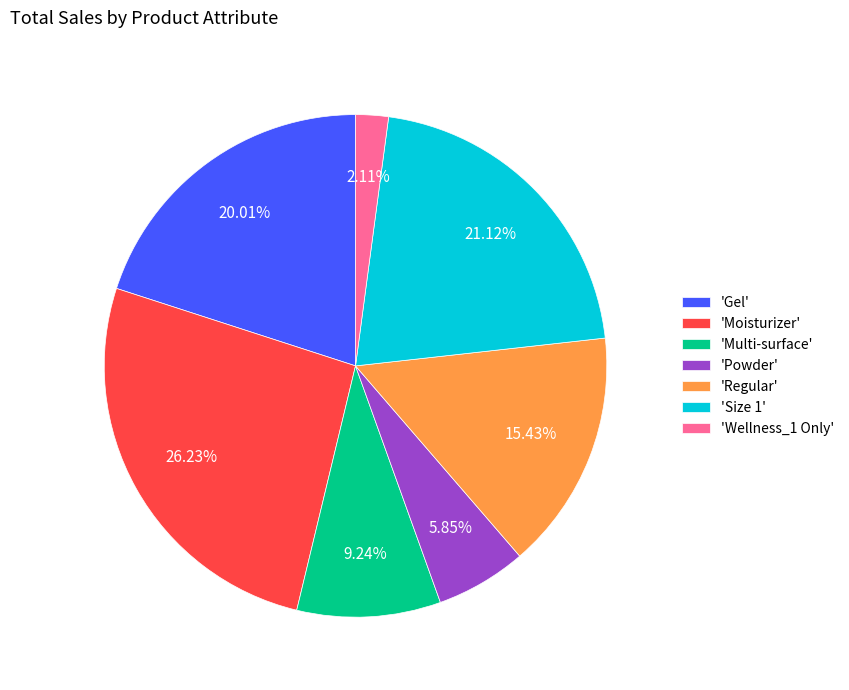

Which category has the biggest portion of the pie?

'Moisturizer'